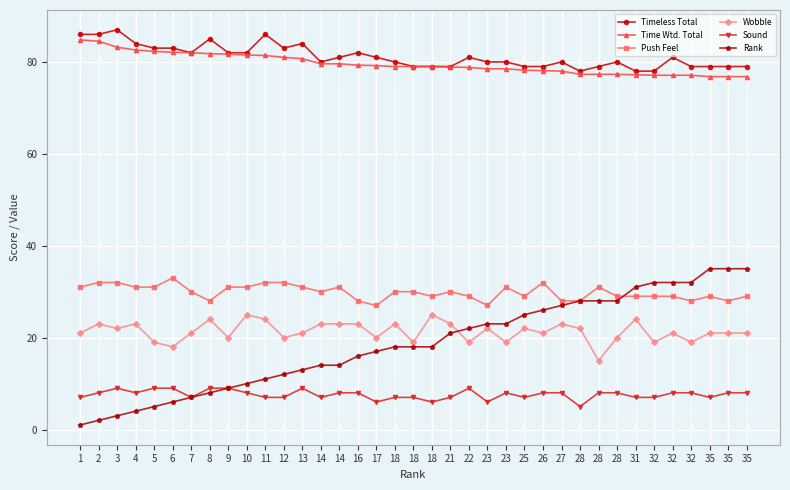

How many lines are shown in the chart?

6